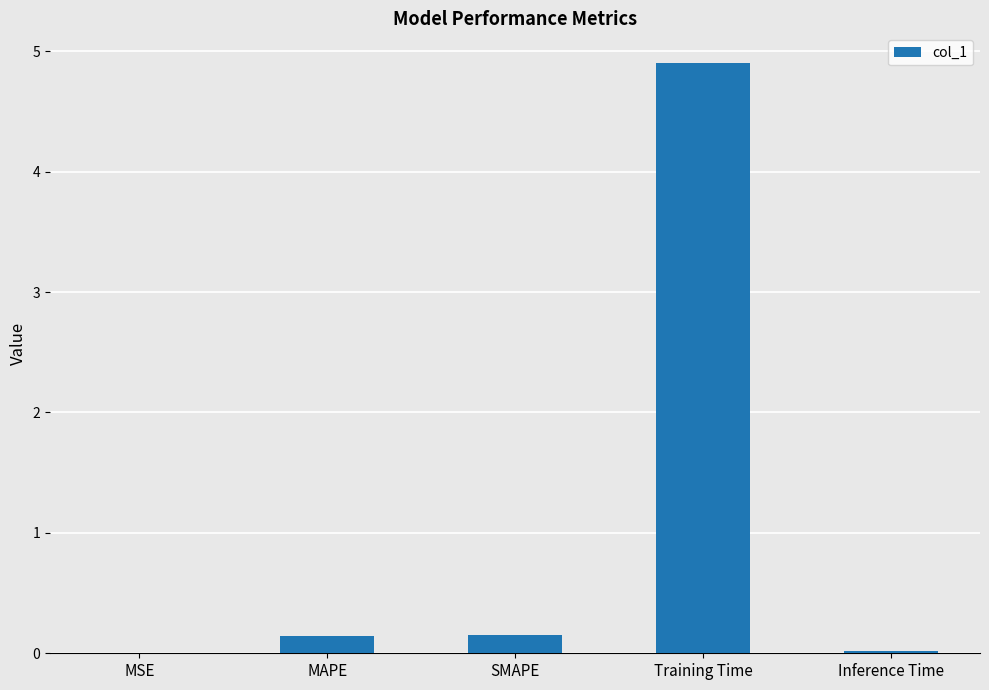

What is the sum of all values?

5.2